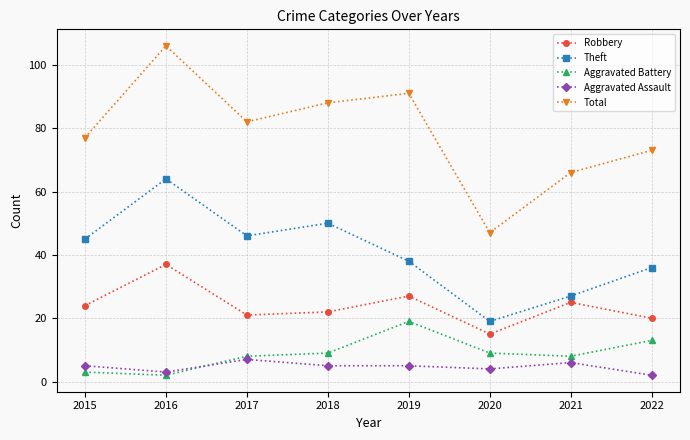

Rank the series by their maximum value, from highest to lowest.

Total, Theft, Robbery, Aggravated Battery, Aggravated Assault